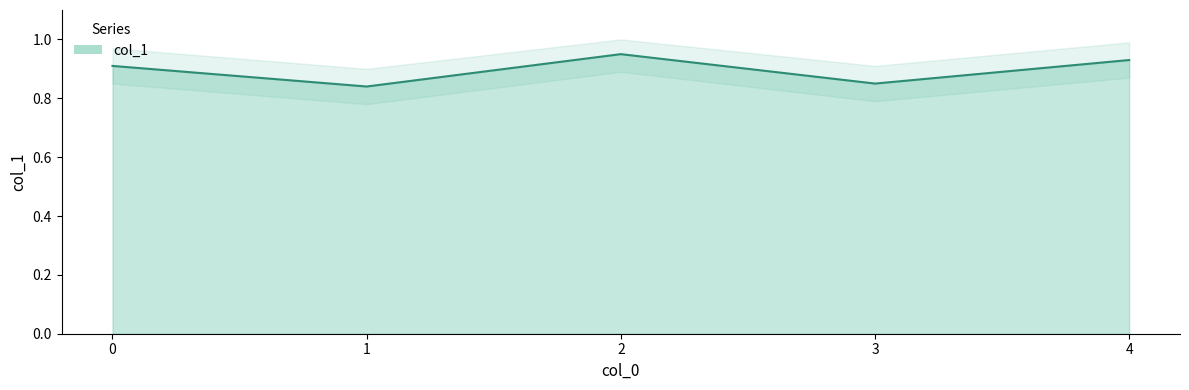

How many lines are shown in the chart?

1